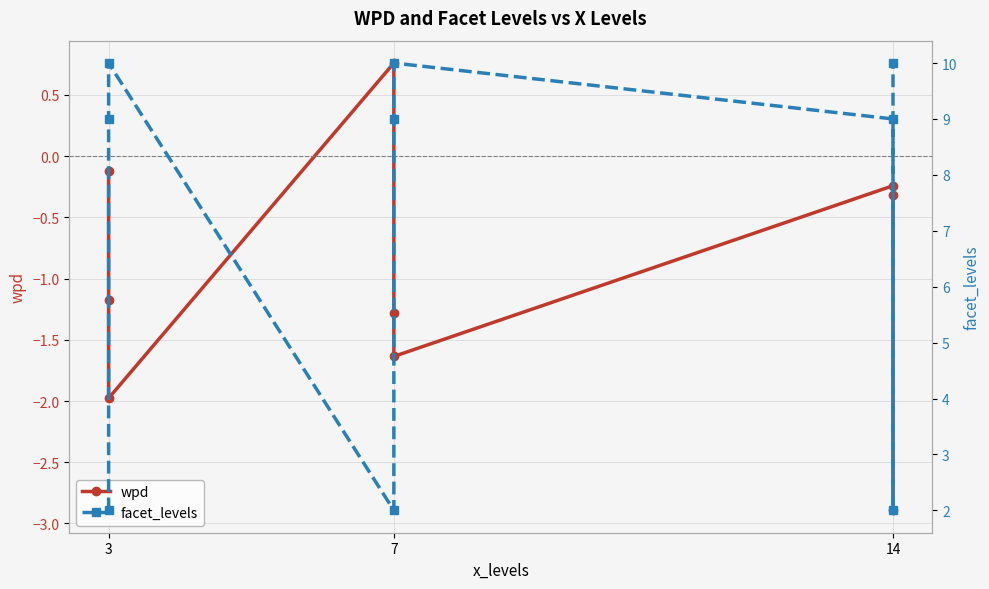

At which label does wpd first exceed -1?

3